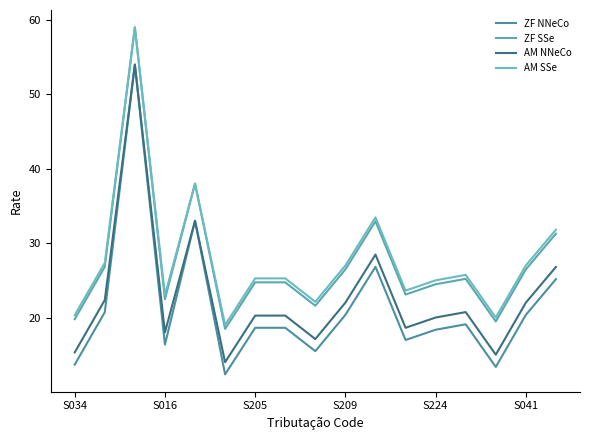

Does the chart have visible grid lines?

No